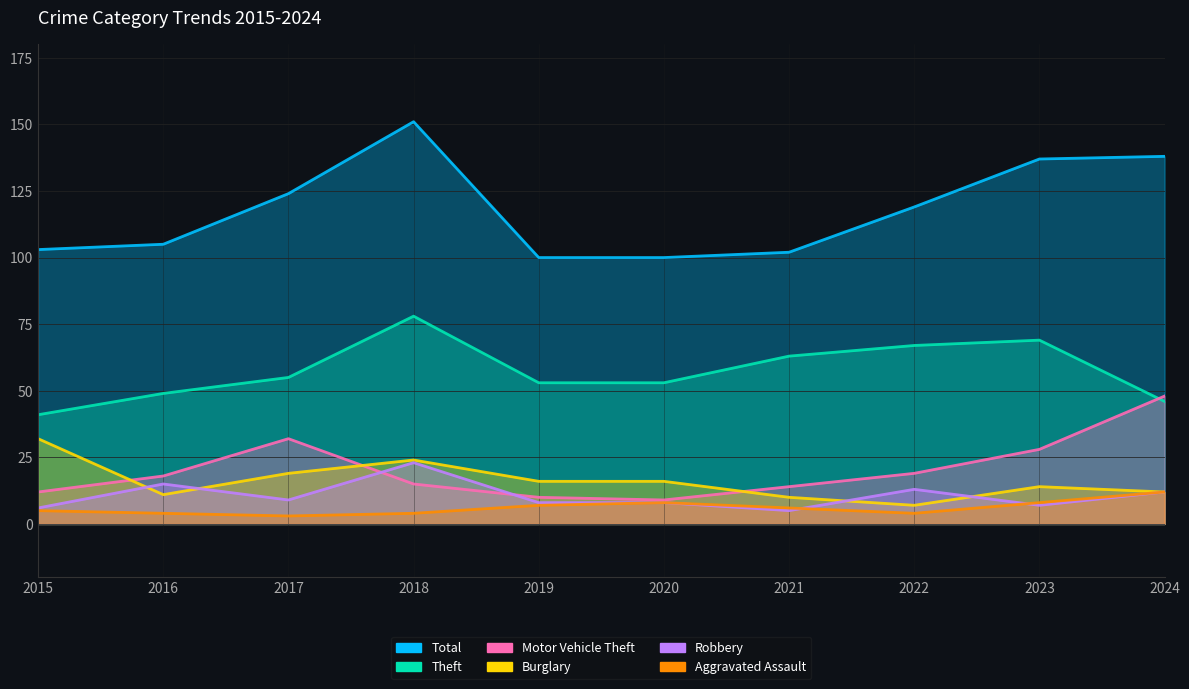

Which series ends up on top after the final intersection of Robbery and Burglary?

Burglary